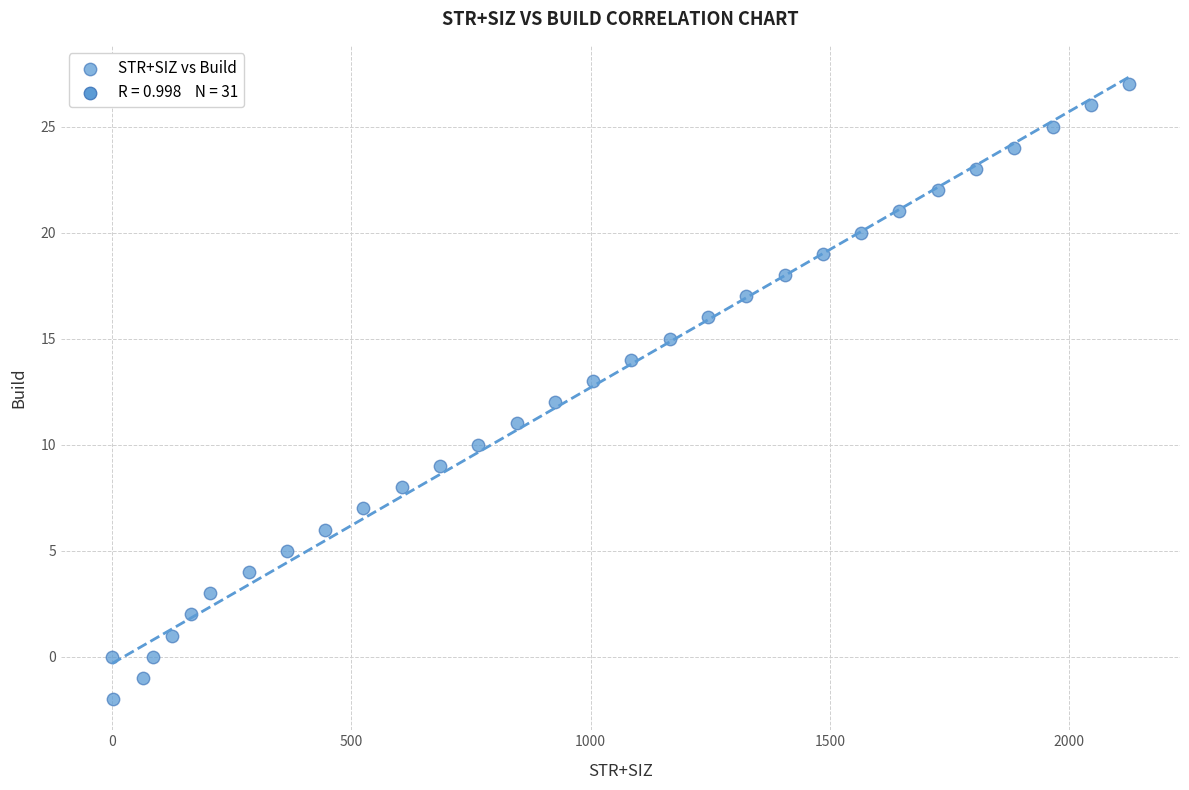

What is the range of X values (max minus min)?

2125